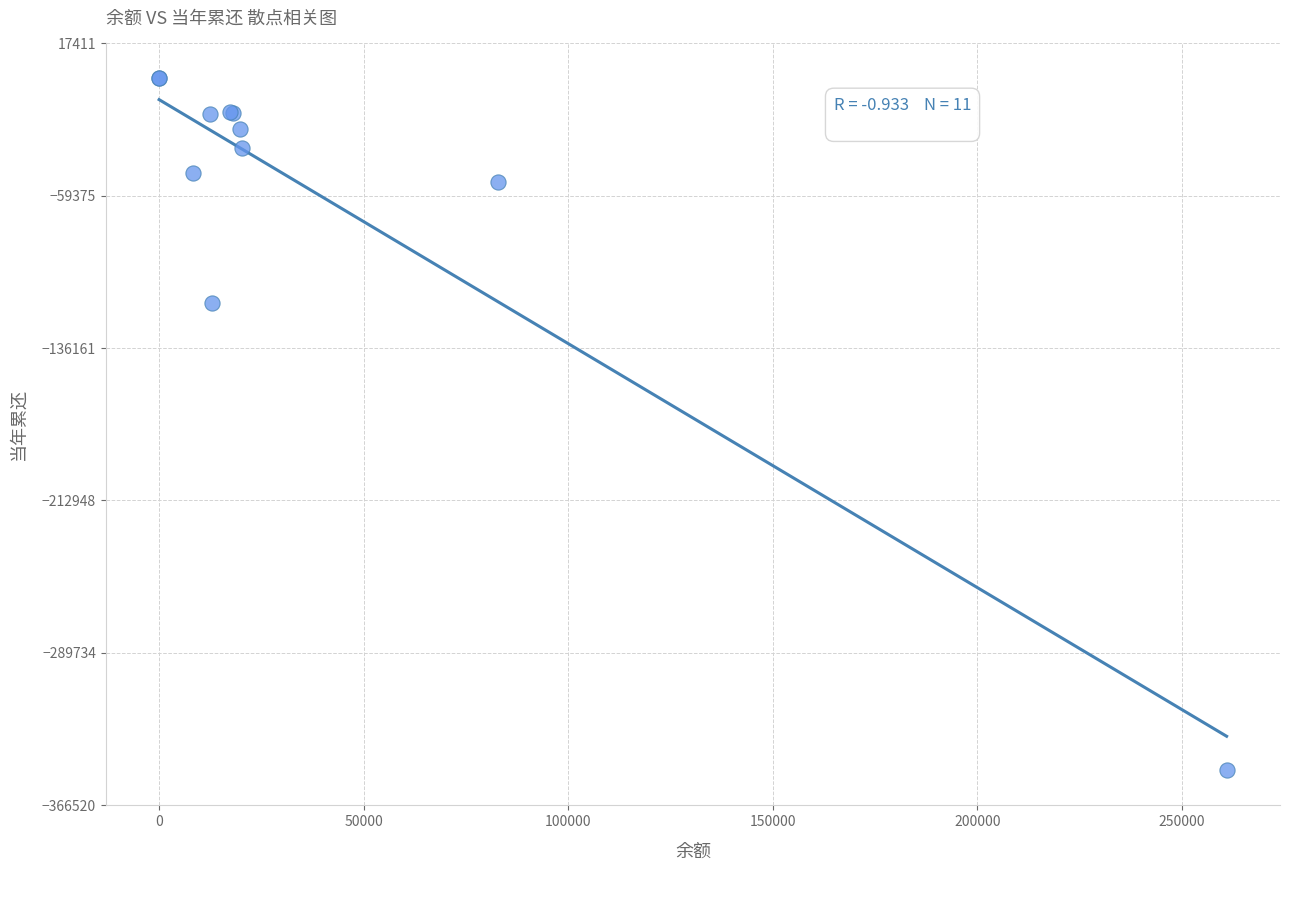

What Y value in the scatter plot is closest to -174554?

-113598.7